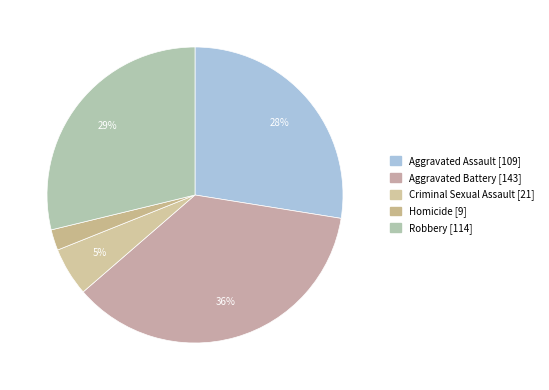

To the nearest percent, what is the combined percentage of Aggravated Assault and Criminal Sexual Assault?

33%